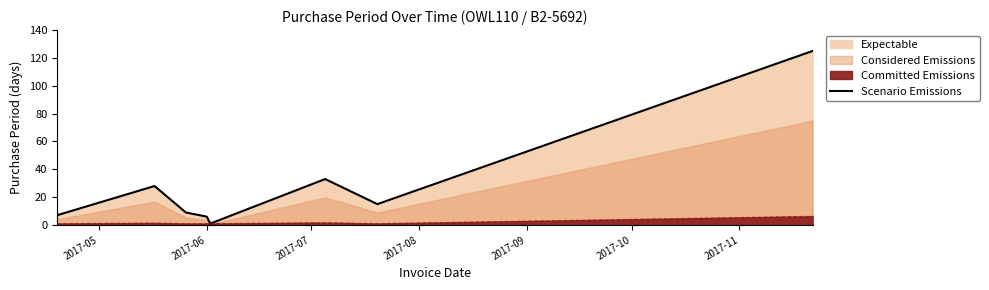

Where is the data nearest to the value 63?

2017-10